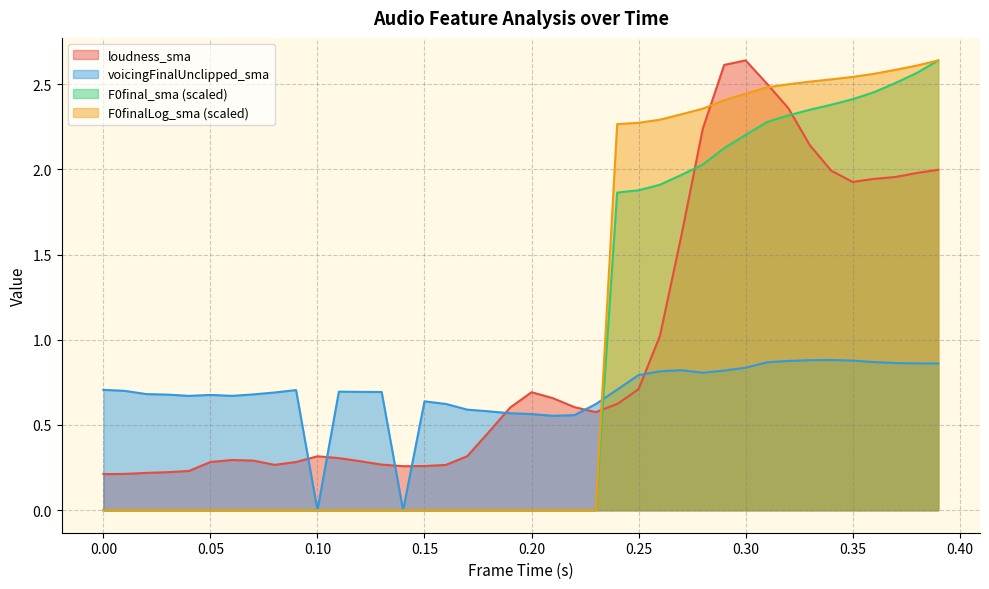

What is the difference between the second highest and second lowest values in the voicingFinalUnclipped_sma series?

0.9